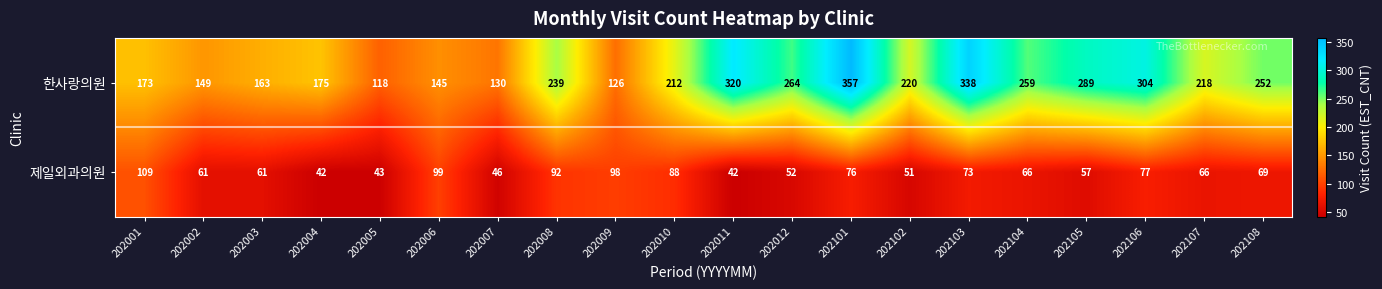

Which category has the highest value across all series?

202101